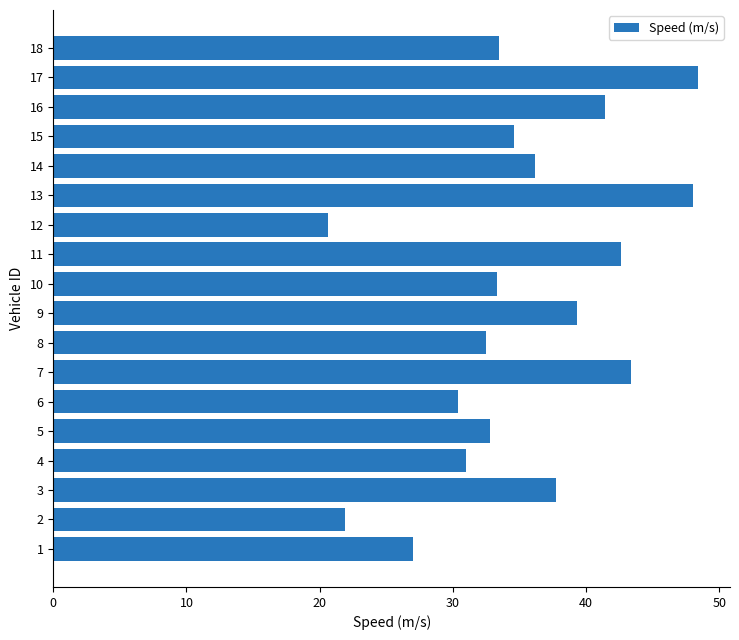

Read the value at 16.

41.4